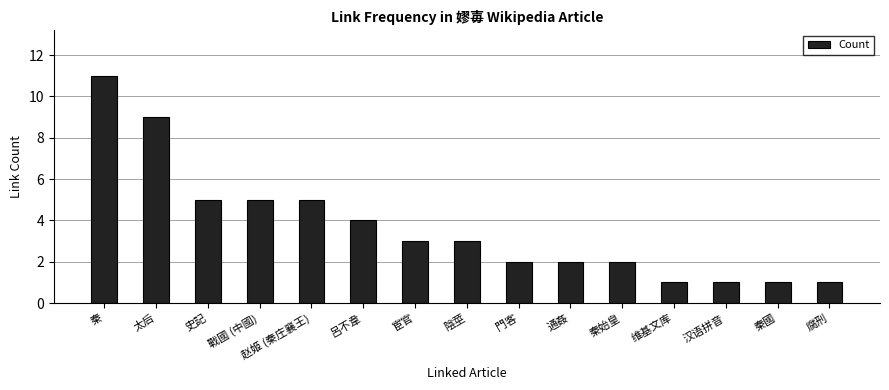

Is it true that the value at 秦 is 11?

True